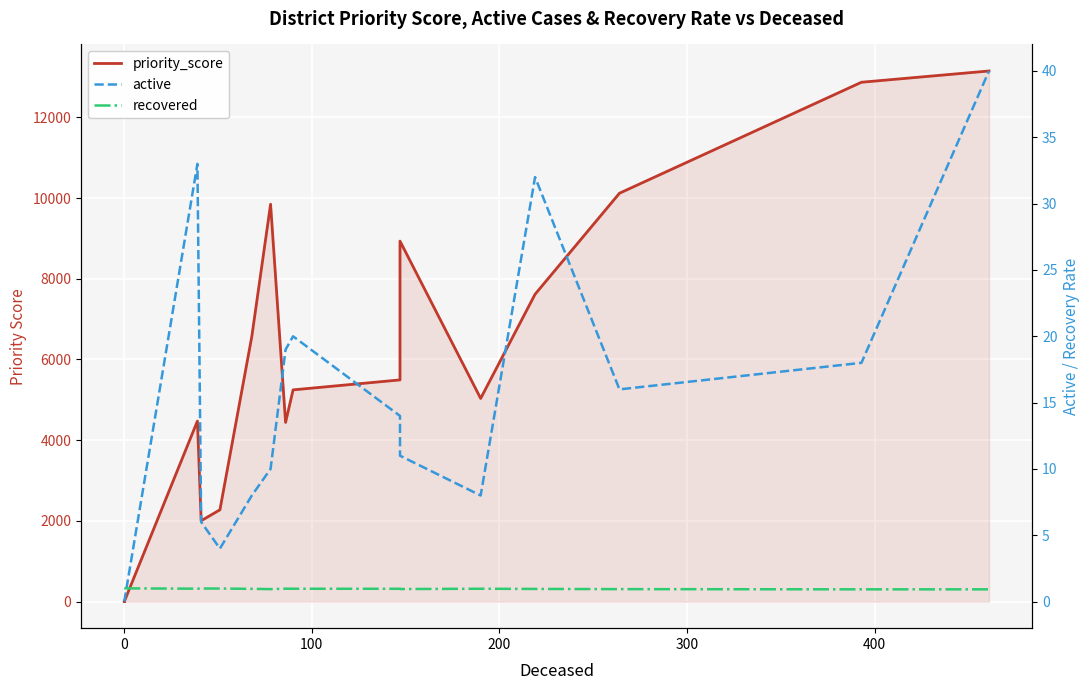

Is it true that active equals 9.5 at 21?

False